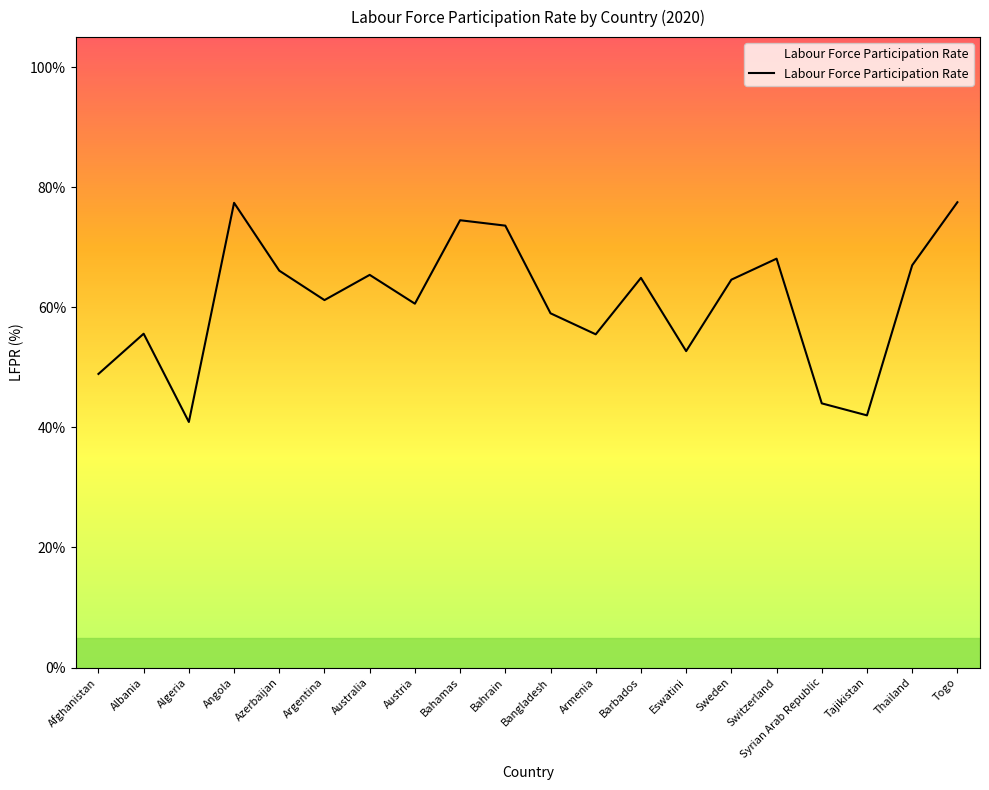

What position from the right is Australia?

14